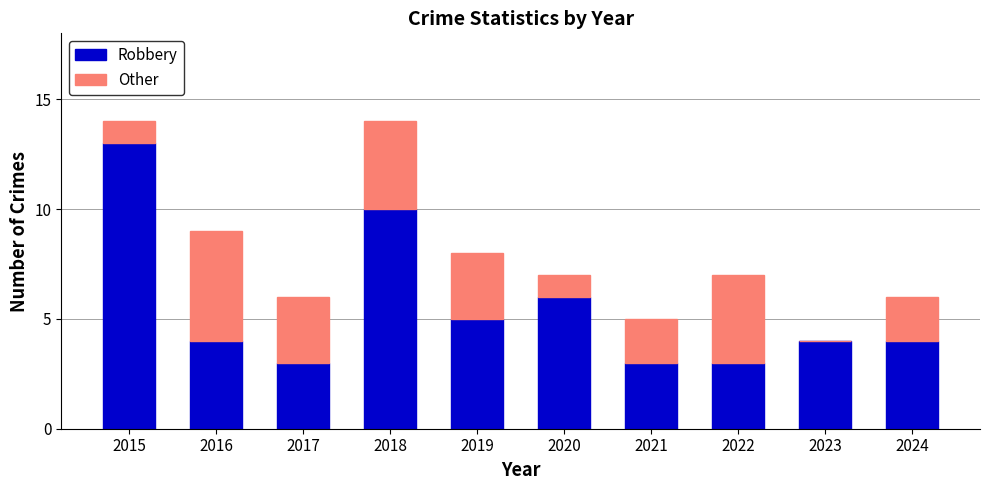

What are all the series names shown in the legend?

Robbery, Other